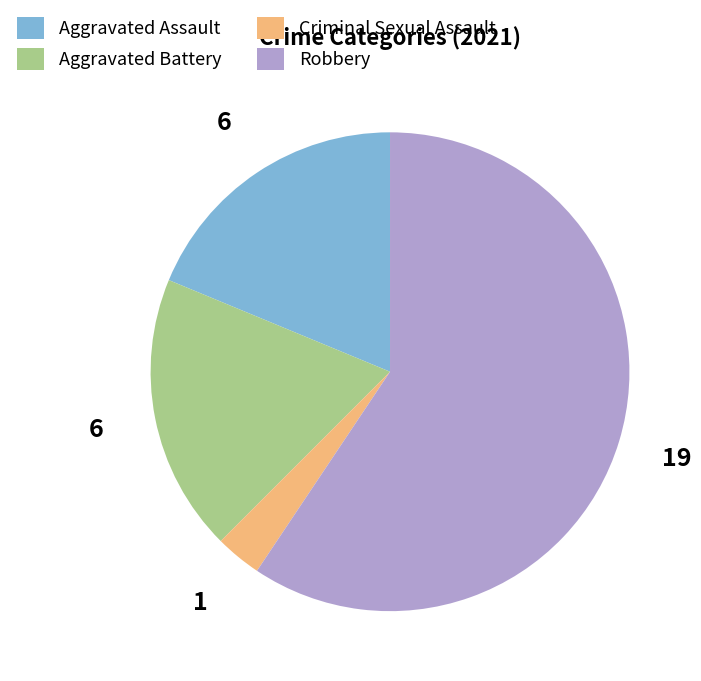

Which slice is the smallest?

Criminal Sexual Assault